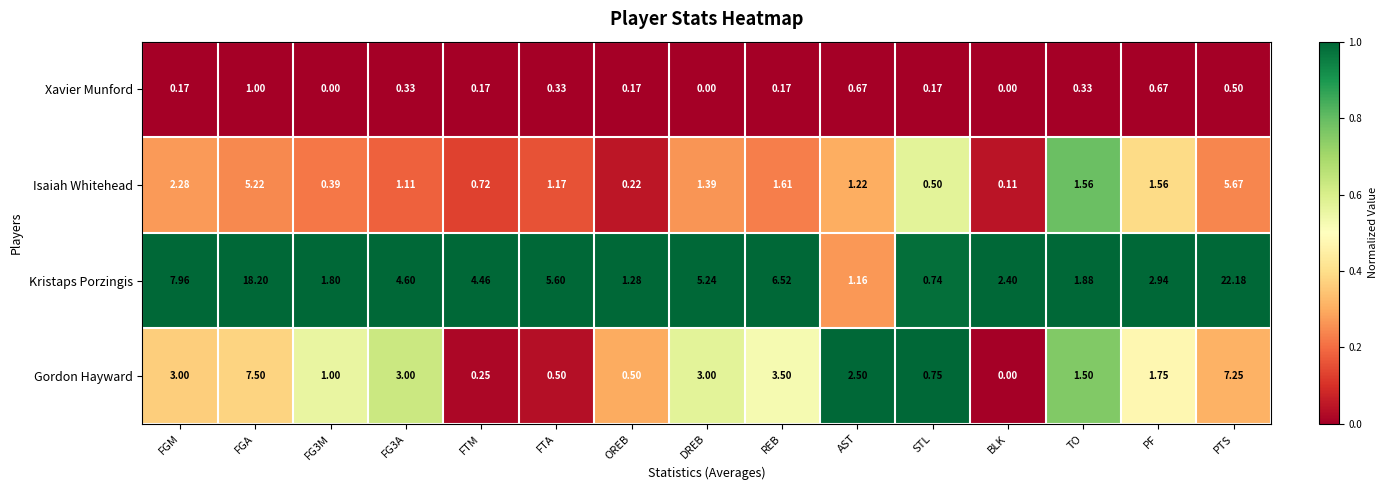

Is the value of Gordon Hayward at FTM greater than the value of Kristaps Porzingis at FTA?

No